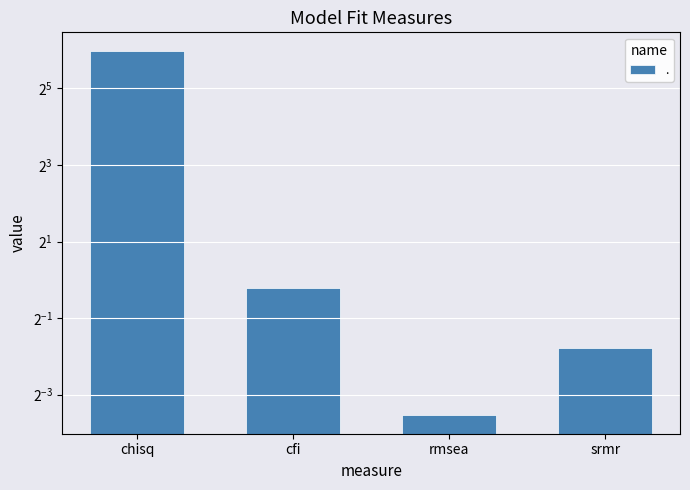

The value at cfi is 0.9. True or false?

True